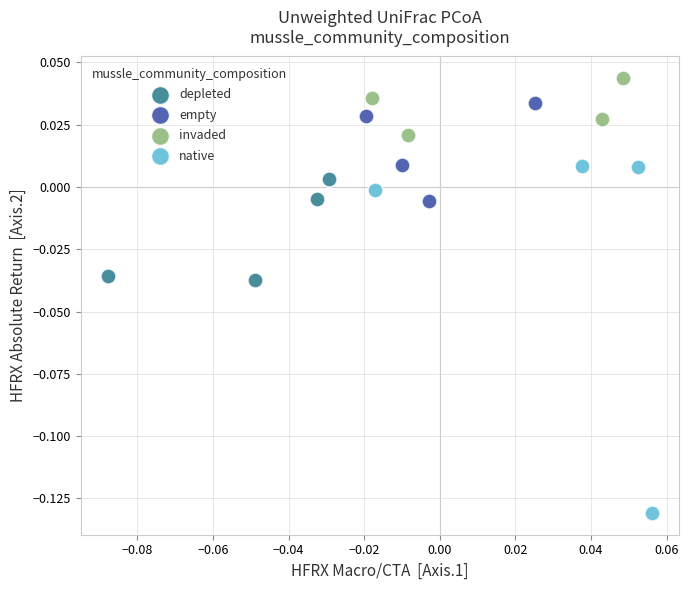

Which series contains the lowest Y value?

native